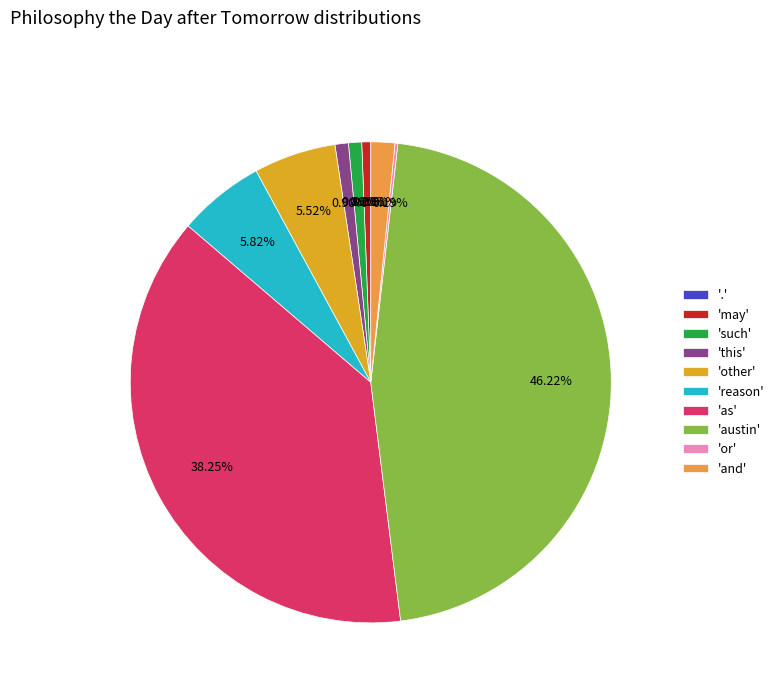

Do 'reason' and 'other' together represent more than half of the pie?

No